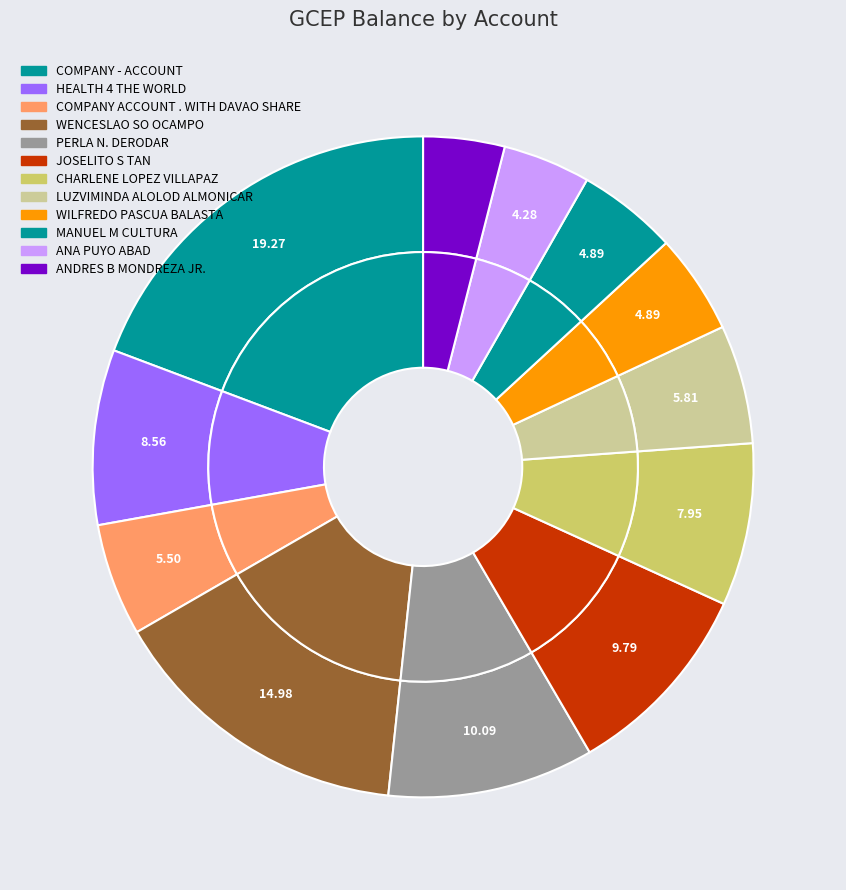

What portion of the pie excludes HEALTH 4 THE WORLD?

91.4%